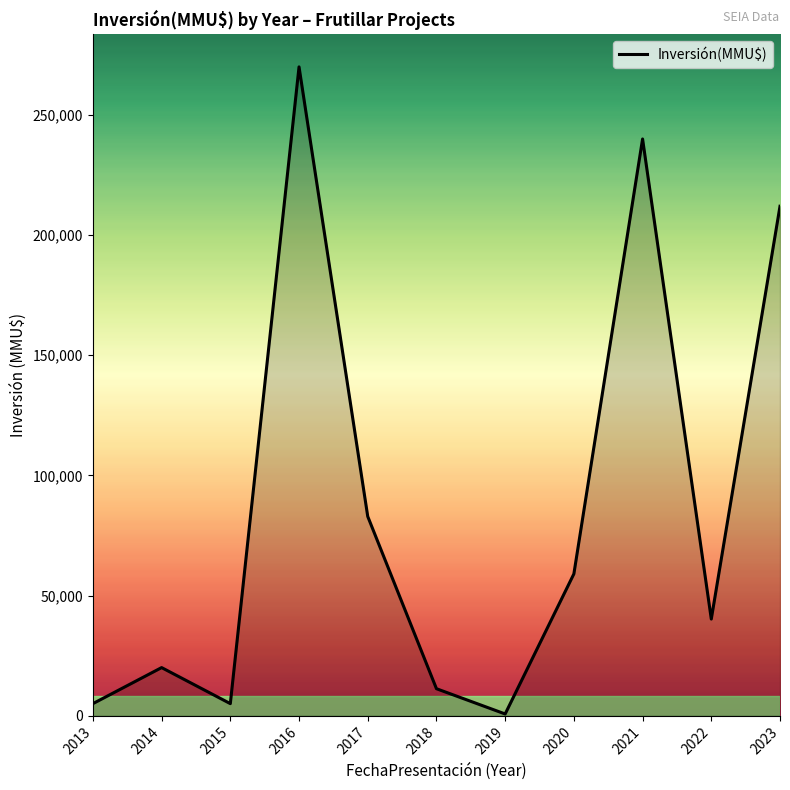

The value at 2021 is 240000. True or false?

True